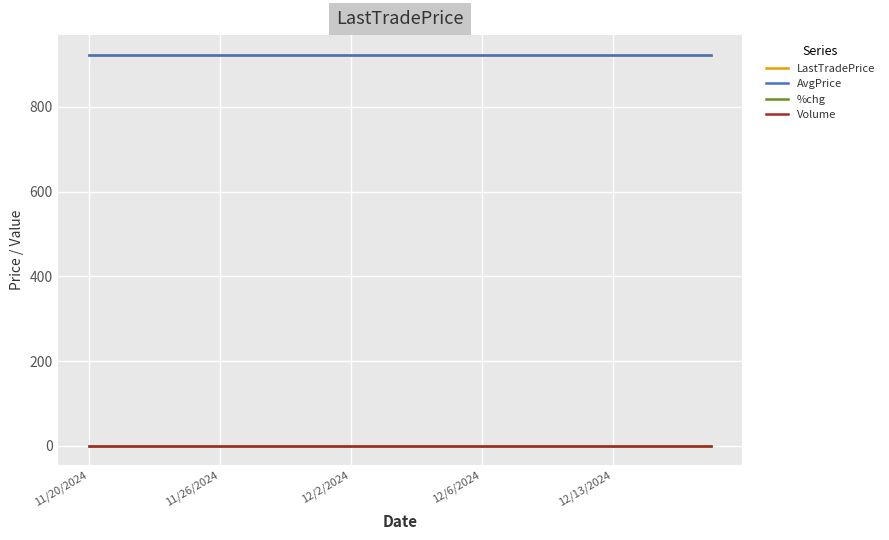

Does the chart display data point markers on the line(s)?

No